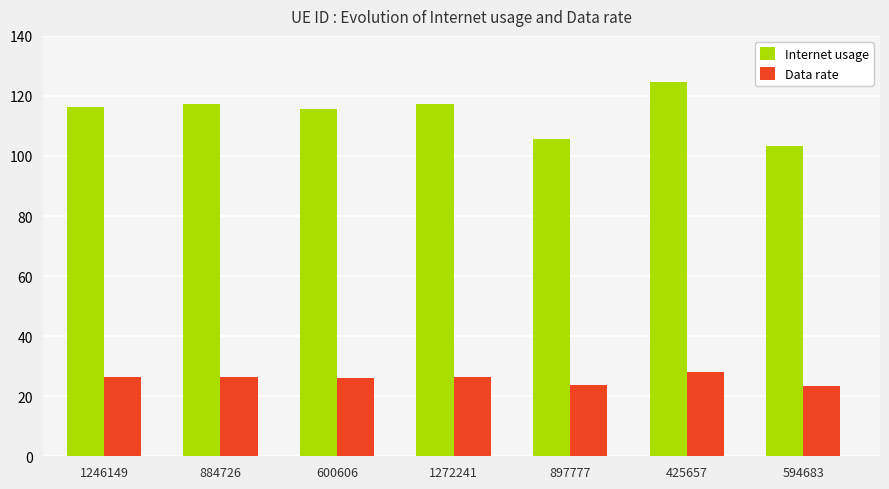

Is it true that Data rate equals 13.1 at 897777?

False